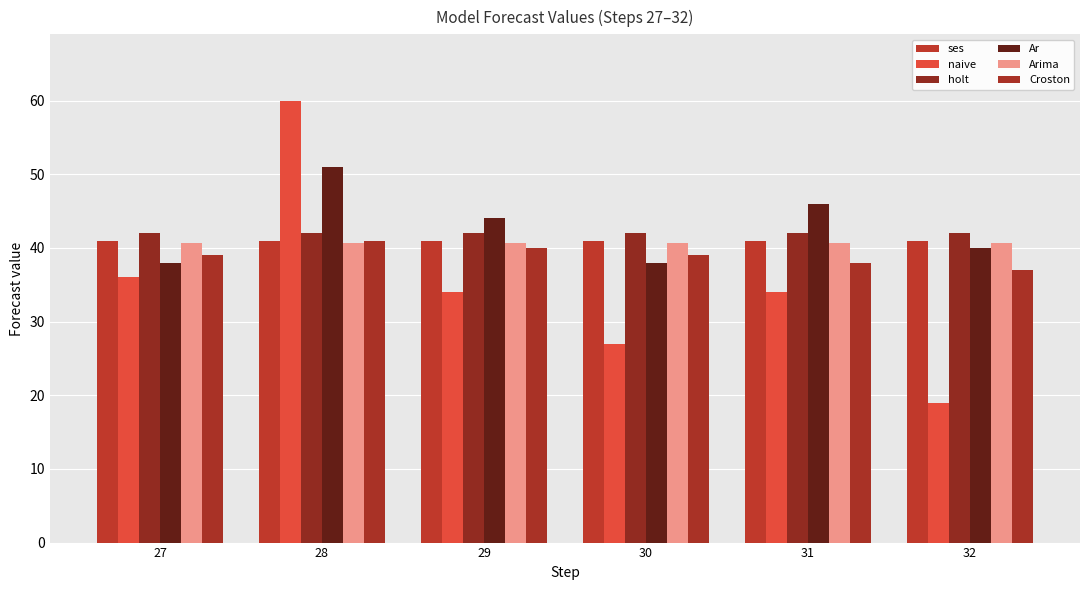

List the labels in order of Croston value, largest first.

28, 29, 27, 30, 31, 32